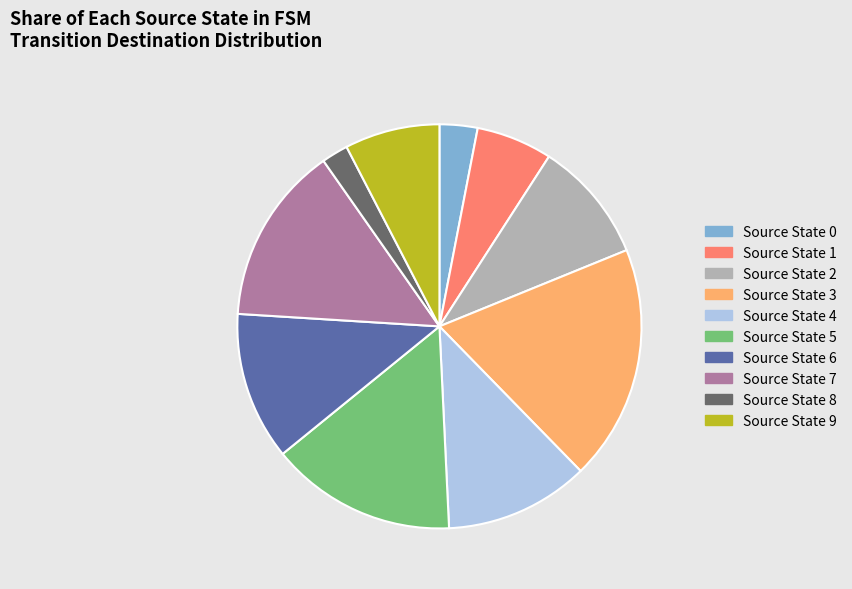

Is the sum of Source State 1 and Source State 2 greater than half?

No